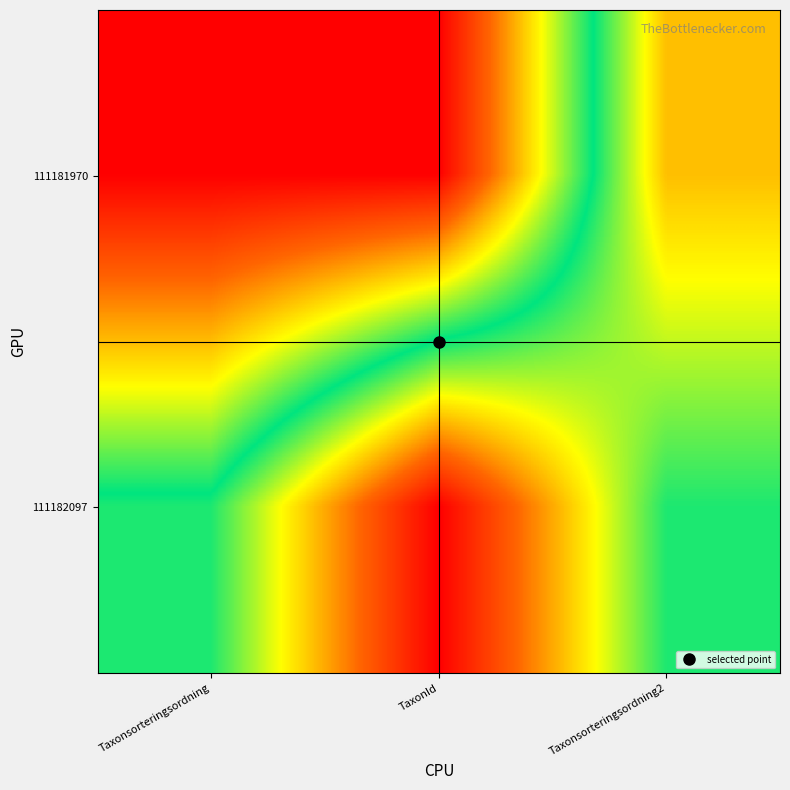

Count the number of categories in the chart.

3